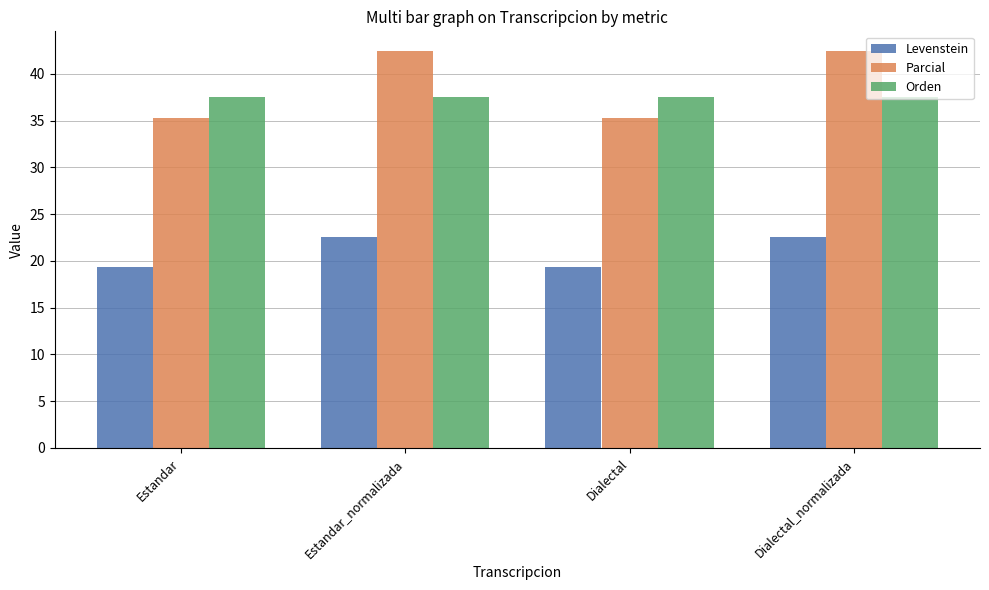

What is the minimum value for Levenstein?

19.4